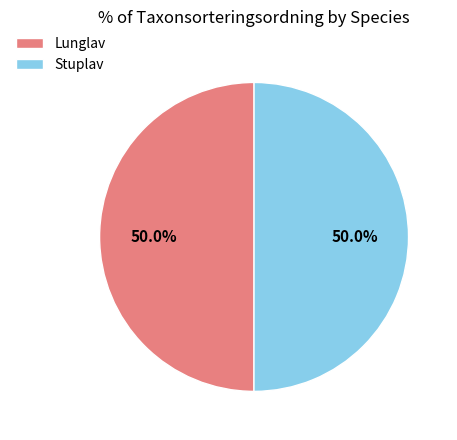

The Lunglav slice represents 60% of the pie. True or false?

False